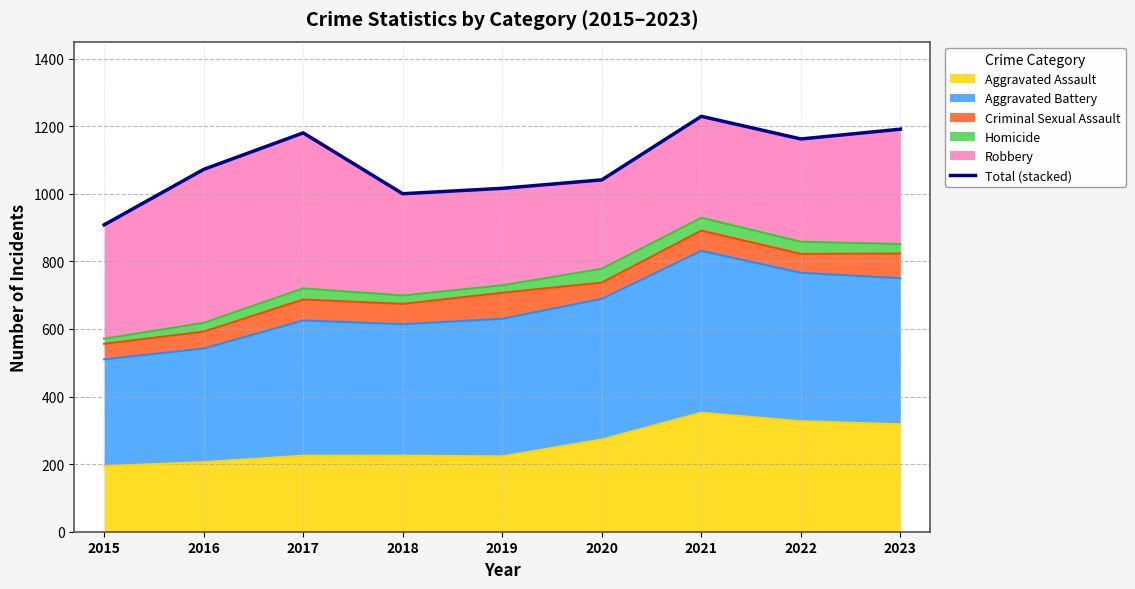

What is the minimum value for Aggravated Assault?

194